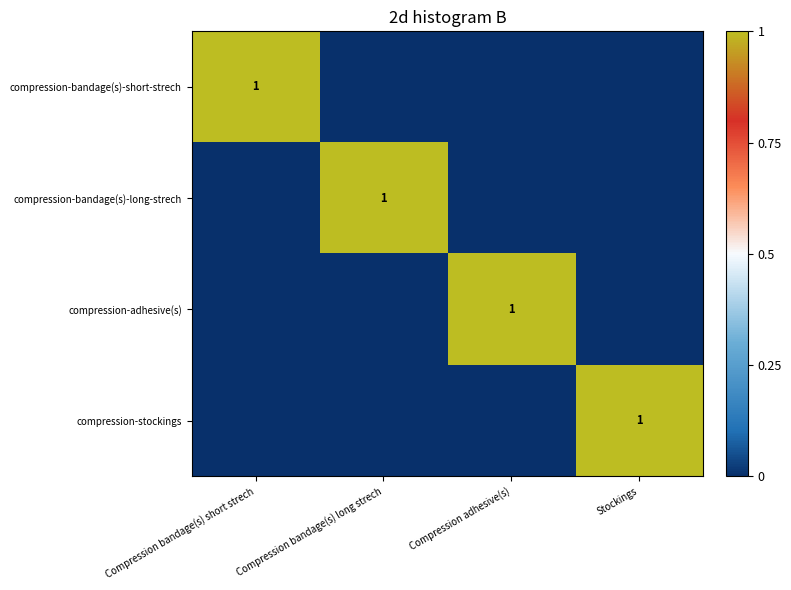

The value of compression-stockings at Stockings is 0. True or false?

False